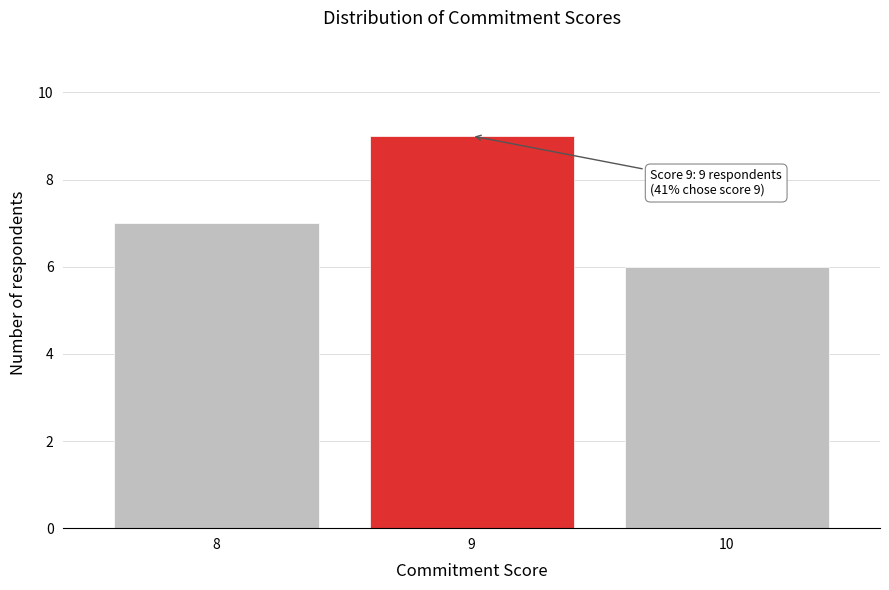

Reading left to right, transcribe all the data shown in this chart.

7	9	6